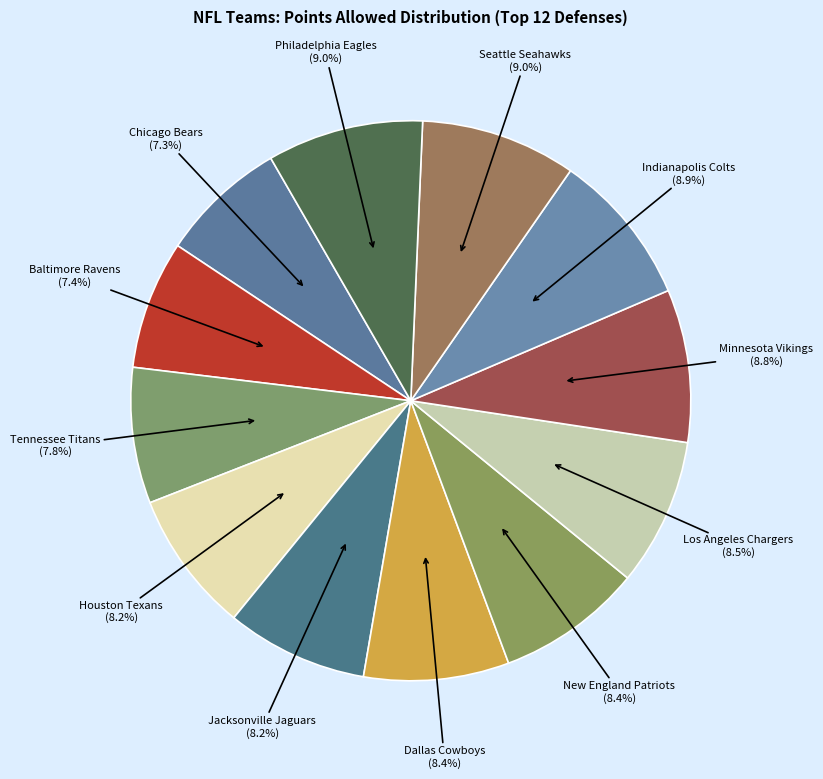

What is the ratio of the value at Jacksonville Jaguars to the value at Dallas Cowboys?

1.0